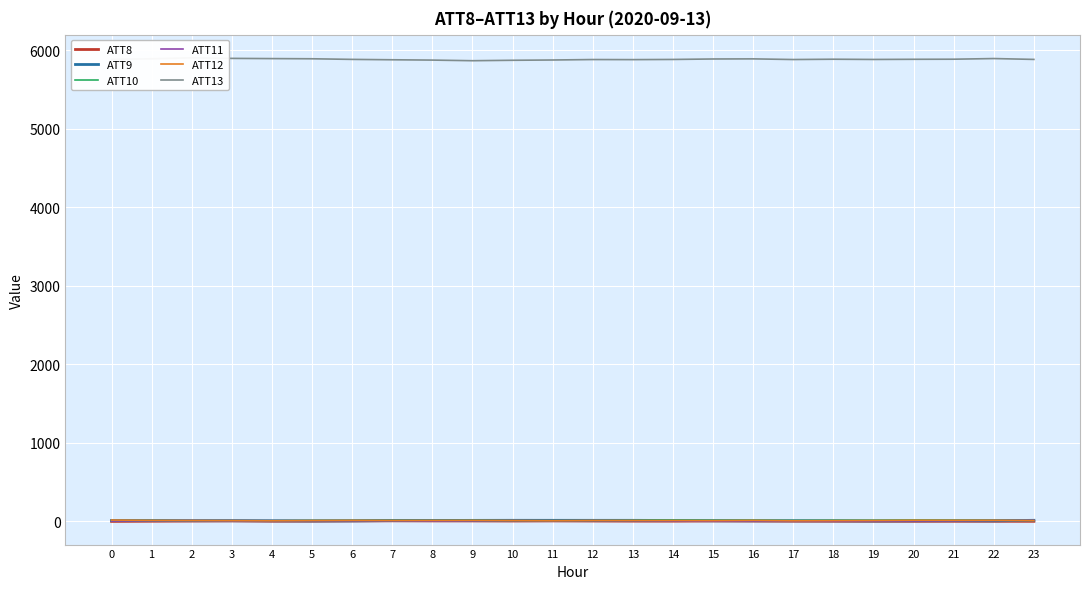

What are all the series names shown in the legend?

ATT8, ATT9, ATT10, ATT11, ATT12, ATT13